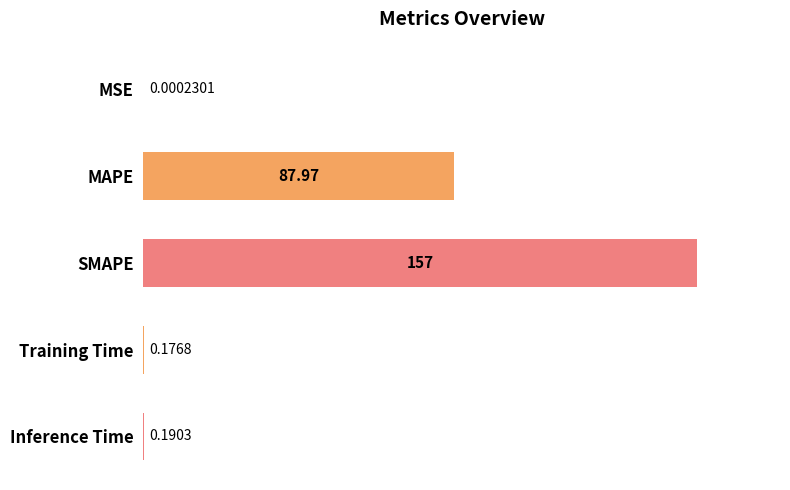

What is the sum of the values at MSE and MAPE?

88.0